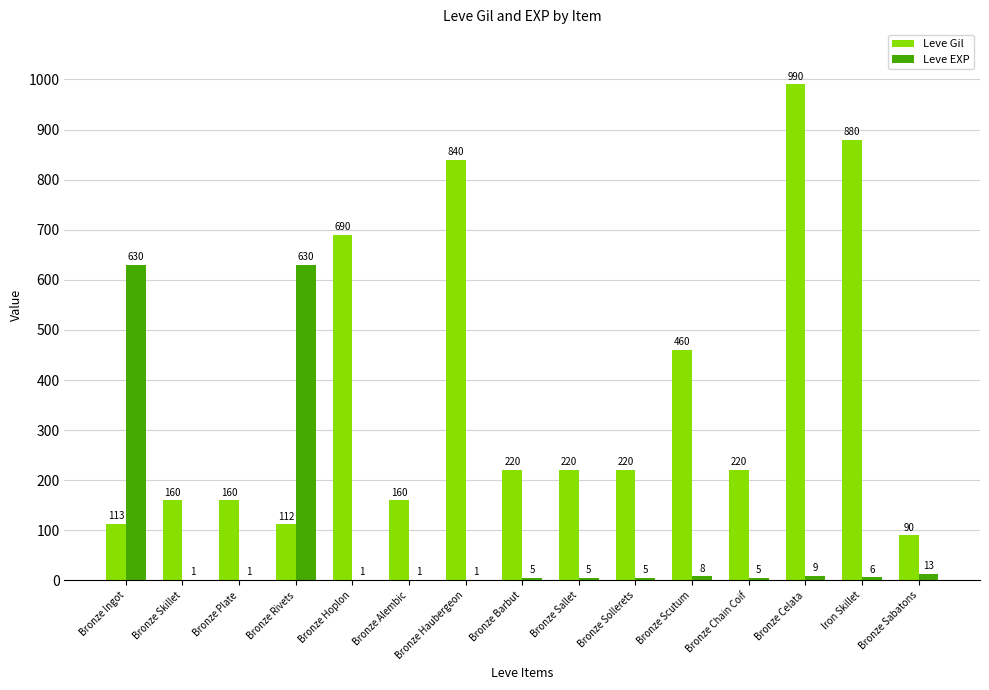

Count the number of data series in this chart.

2